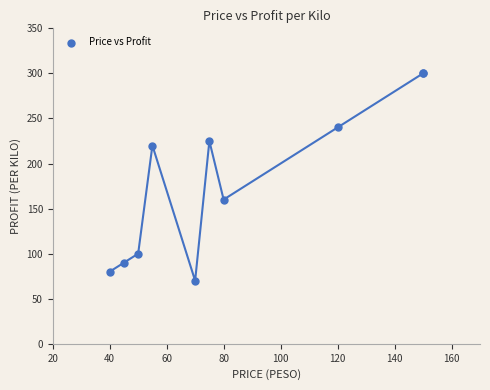

What Y value in the scatter plot is closest to 185?

160